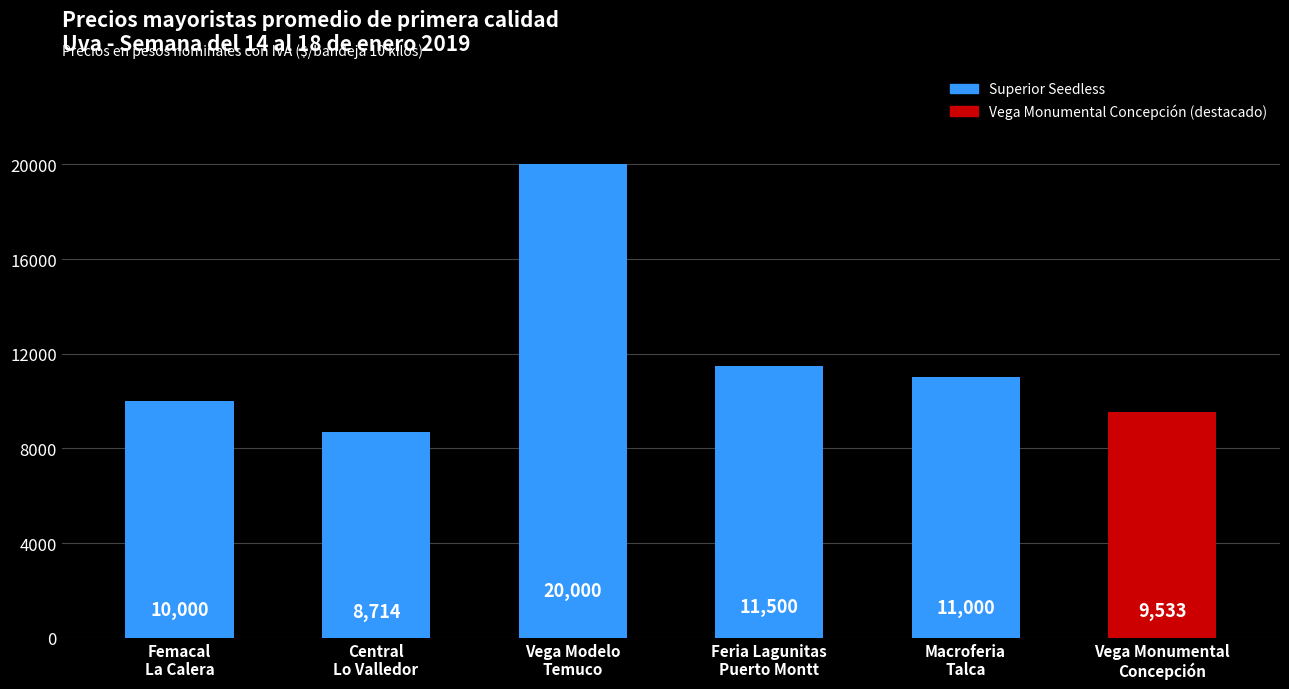

Reading right to left, transcribe all the data shown in this chart.

9533	11000	11500	20000	8714	10000